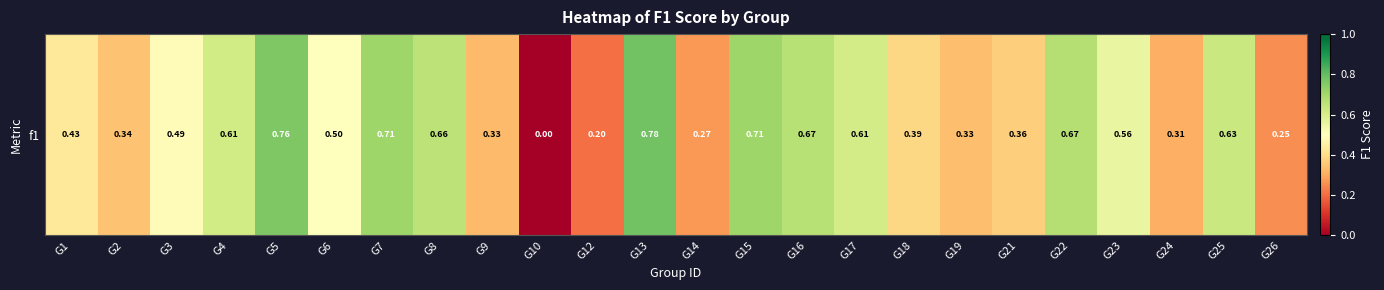

Rank the categories by value from lowest to highest.

G10, G12, G26, G14, G24, G9, G19, G2, G21, G18, G1, G3, G6, G23, G17, G4, G25, G8, G16, G22, G7, G15, G5, G13